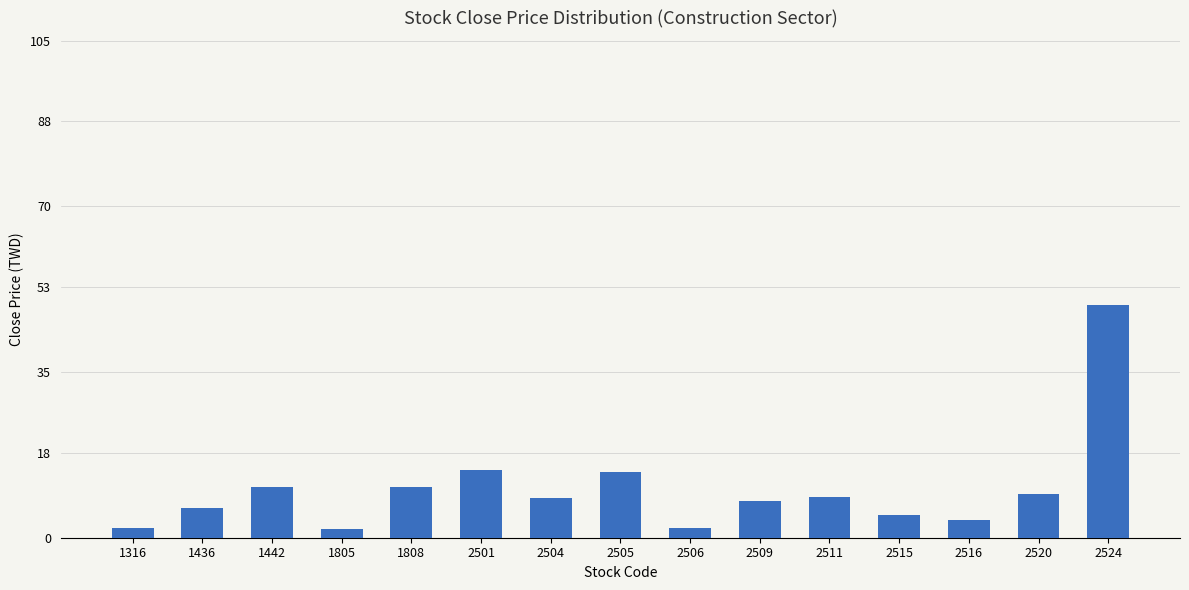

What is the ratio of the value at 1442 to the value at 1436?

1.7